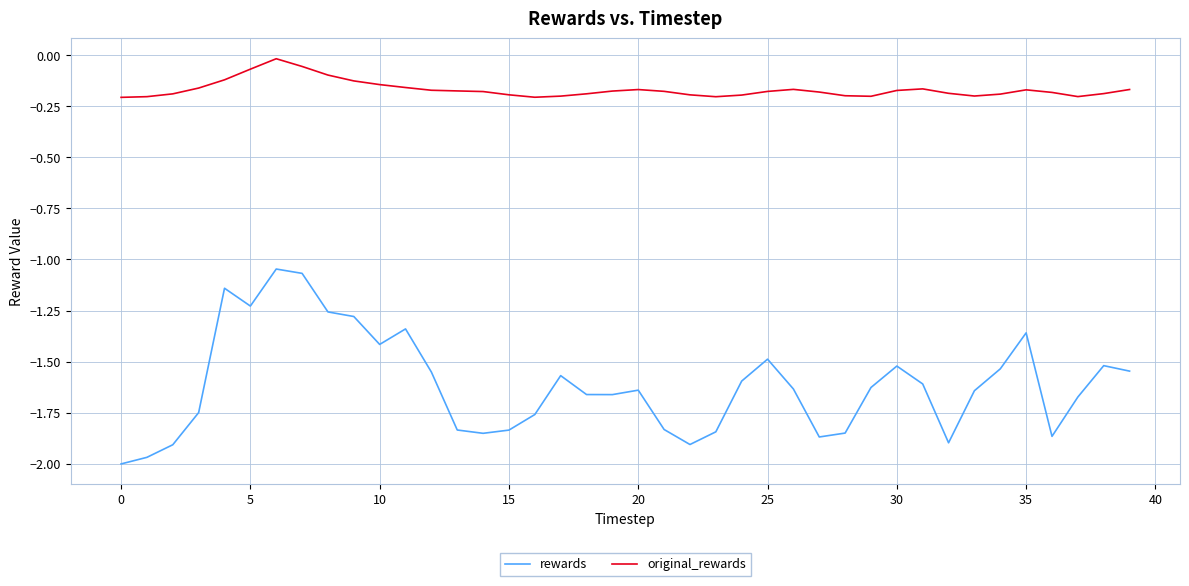

True or false: rewards and original_rewards intersect in this chart.

False